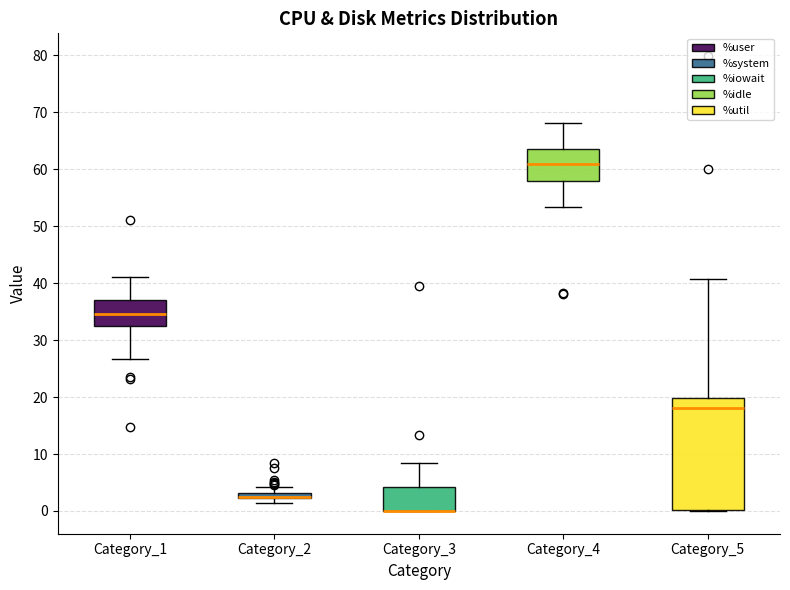

Comparing the boxes themselves (not the whiskers), which one is the tallest?

Category_5